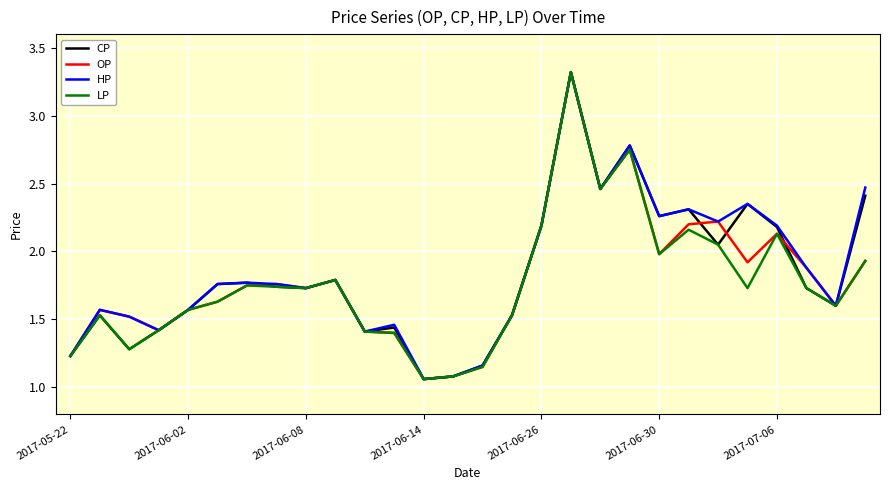

In OP, how many points are higher than both neighbors (excluding endpoints)?

7